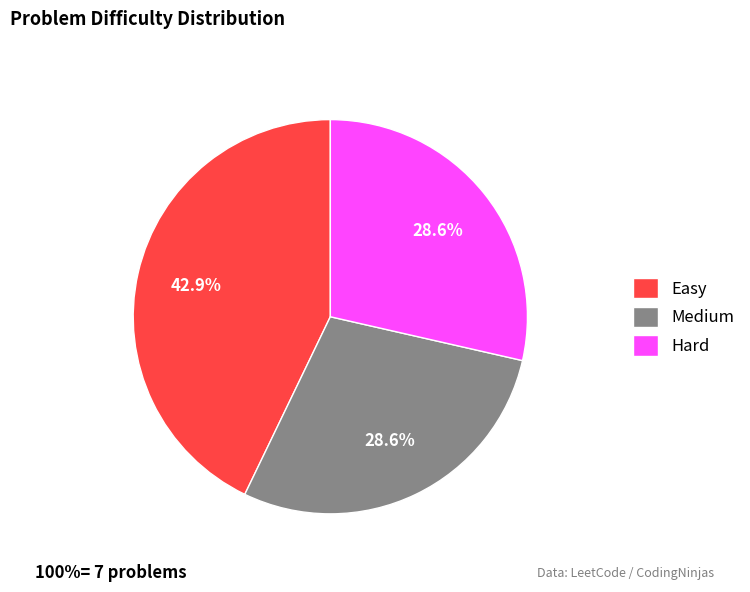

Combined, what portion of the pie is Hard and Easy?

71.4%